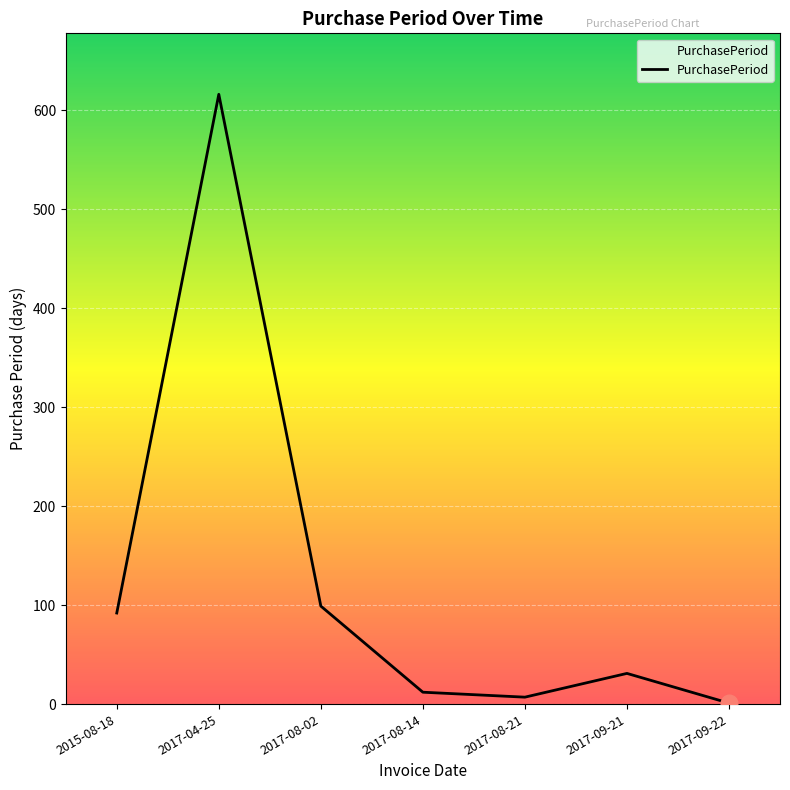

At which label is the value closest to 308?

2017-08-02